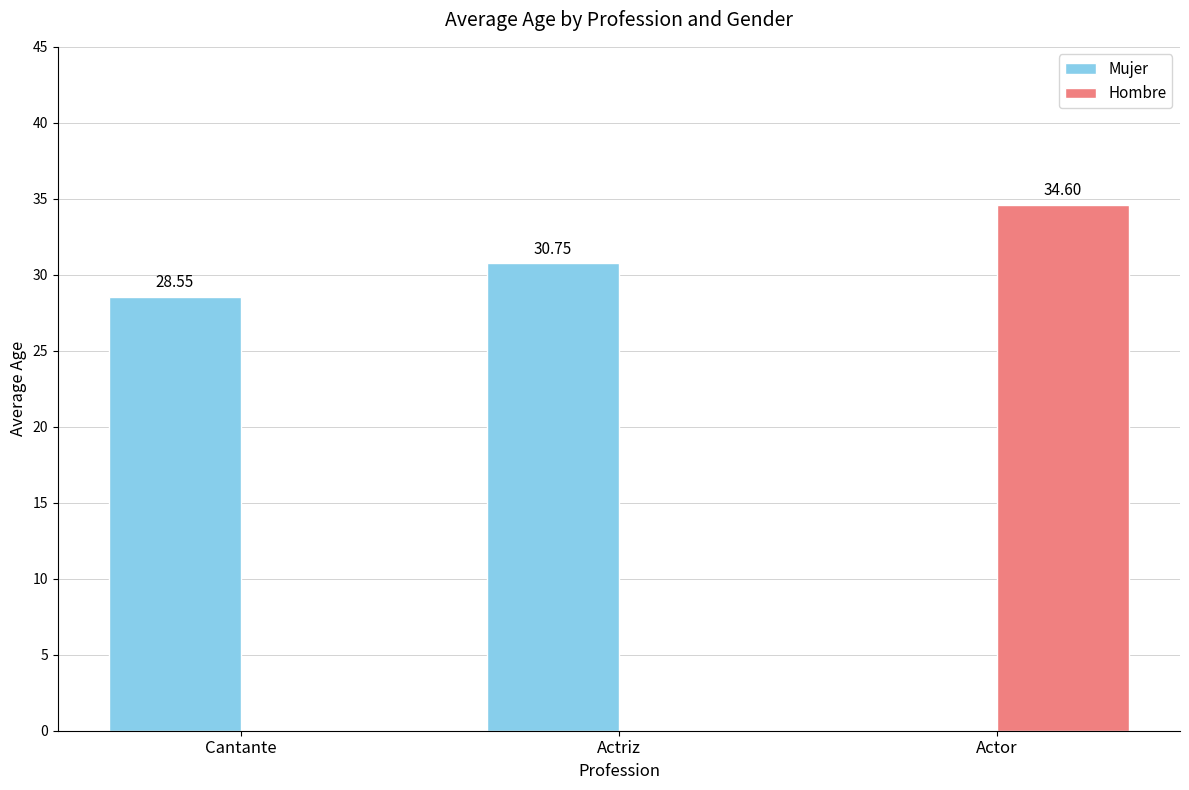

What is the sum of all Mujer values?

59.3